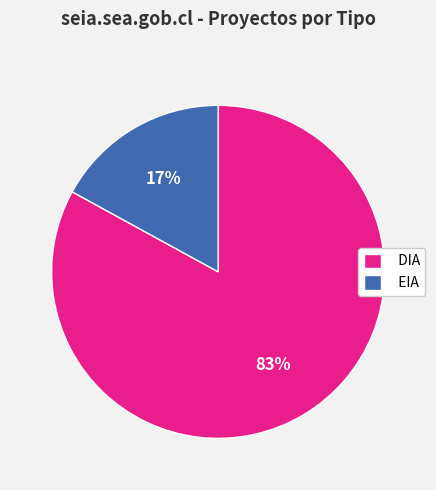

True or false: DIA accounts for 83% of the total.

True